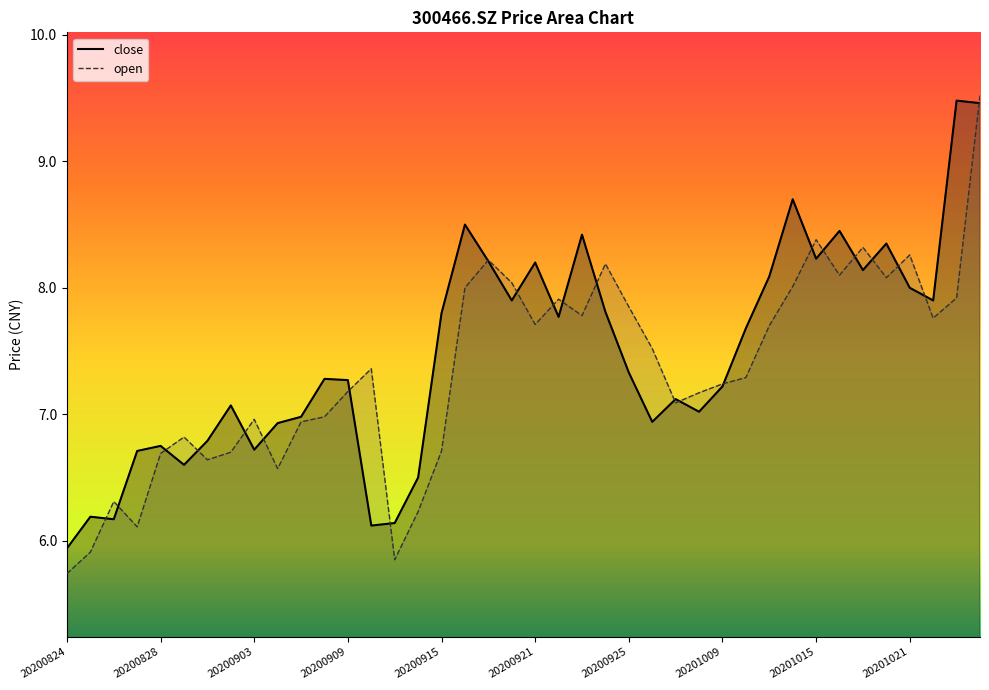

Which label corresponds to the largest value in the chart?

20201026